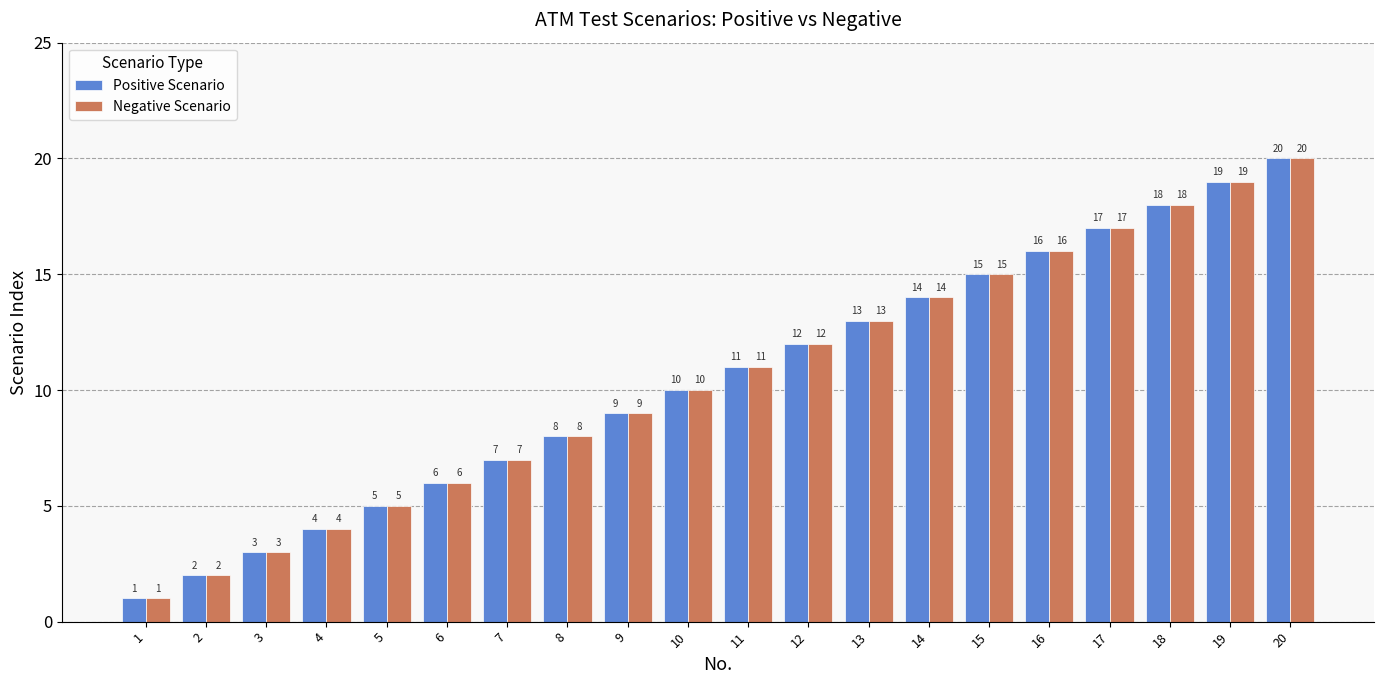

What is the difference between the Negative Scenario values at 13 and 18?

5